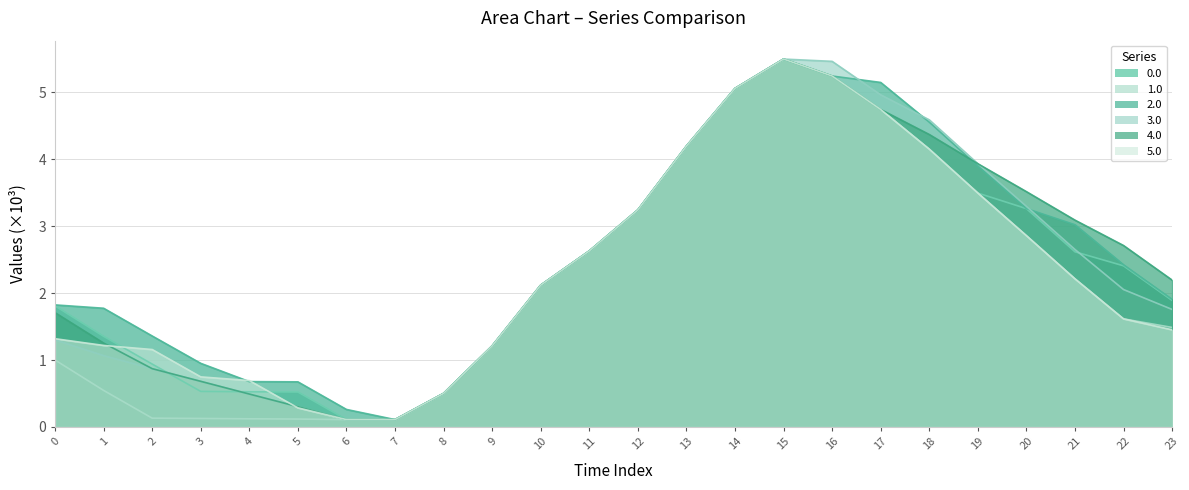

How many data points in 3.0 are above 2?

13